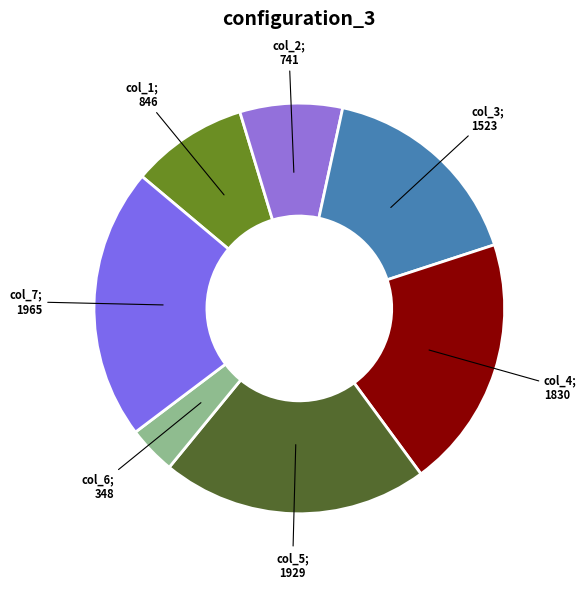

Does any single category account for the majority?

No